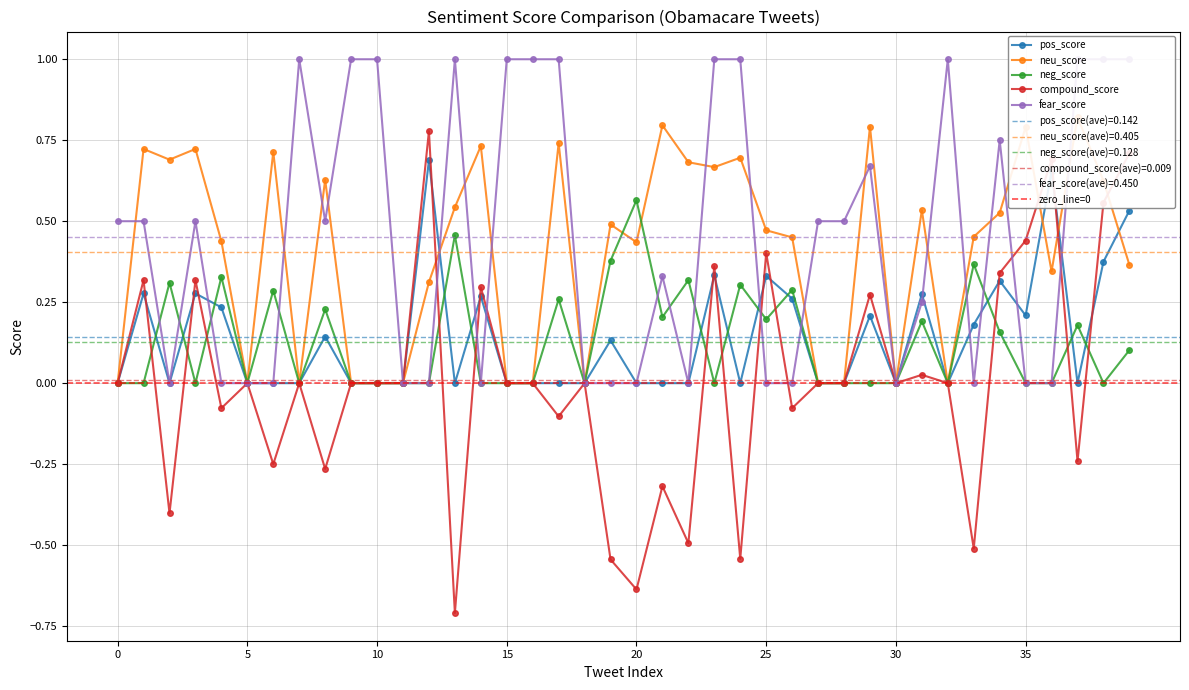

Reading right to left, extract all data points from this chart.

pos_score: 0.5	0.4	0.0	0.7	0.2	0.3	0.2	0.0	0.3	0.0	0.2	0.0	0.0	0.3	0.3	0.0	0.3	0.0	0.0	0.0	0.1	0.0	0.0	0.0	0.0	0.3	0.0	0.7	0.0	0.0	0.0	0.1	0.0	0.0	0.0	0.2	0.3	0.0	0.3	0.0
neu_score: 0.4	0.6	0.8	0.3	0.8	0.5	0.5	0.0	0.5	0.0	0.8	0.0	0.0	0.5	0.5	0.7	0.7	0.7	0.8	0.4	0.5	0.0	0.7	0.0	0.0	0.7	0.5	0.3	0.0	0.0	0.0	0.6	0.0	0.7	0.0	0.4	0.7	0.7	0.7	0.0
neg_score: 0.1	0.0	0.2	0.0	0.0	0.2	0.4	0.0	0.2	0.0	0.0	0.0	0.0	0.3	0.2	0.3	0.0	0.3	0.2	0.6	0.4	0.0	0.3	0.0	0.0	0.0	0.5	0.0	0.0	0.0	0.0	0.2	0.0	0.3	0.0	0.3	0.0	0.3	0.0	0.0
compound_score: 0.7	0.6	-0.2	0.7	0.4	0.3	-0.5	0.0	0.0	0.0	0.3	0.0	0.0	-0.1	0.4	-0.5	0.4	-0.5	-0.3	-0.6	-0.5	0.0	-0.1	0.0	0.0	0.3	-0.7	0.8	0.0	0.0	0.0	-0.3	0.0	-0.2	0.0	-0.1	0.3	-0.4	0.3	0.0
fear_score: 1.0	1.0	1.0	0.0	0.0	0.8	0.0	1.0	0.2	0.0	0.7	0.5	0.5	0.0	0.0	1.0	1.0	0.0	0.3	0.0	0.0	0.0	1.0	1.0	1.0	0.0	1.0	0.0	0.0	1.0	1.0	0.5	1.0	0.0	0.0	0.0	0.5	0.0	0.5	0.5